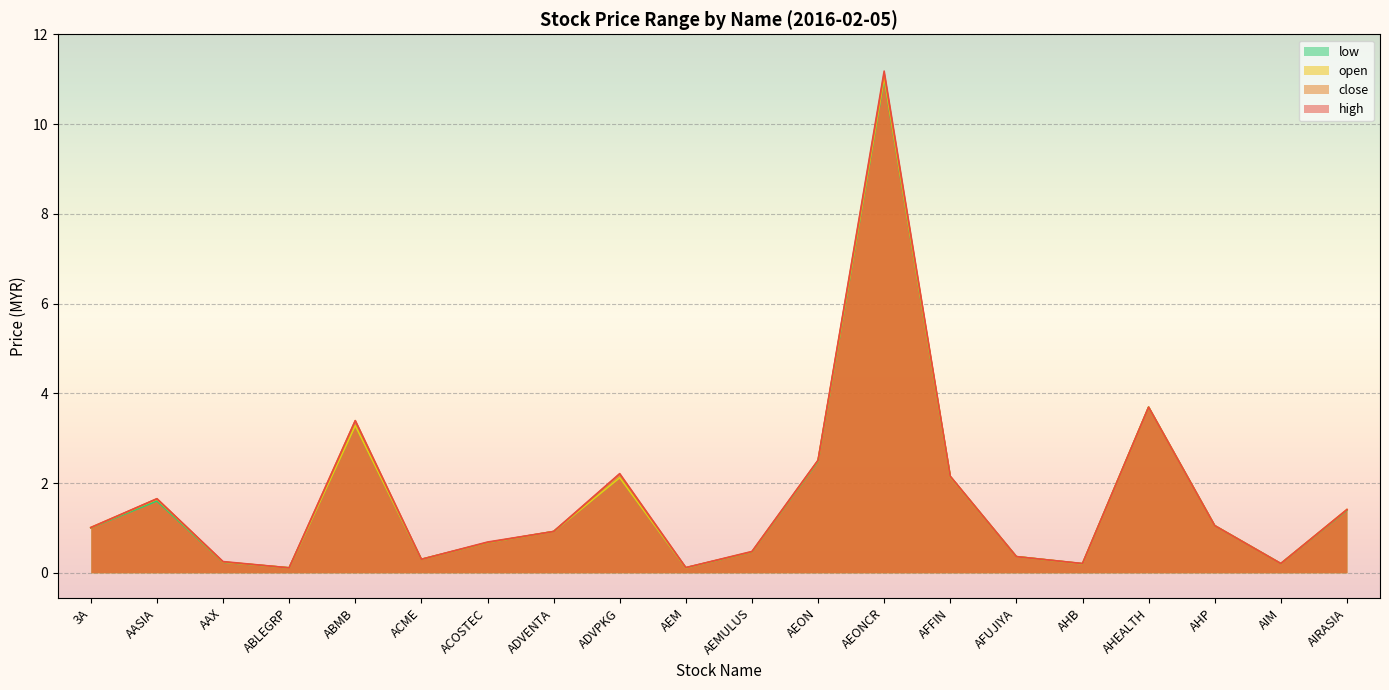

Count the number of categories in the chart.

20